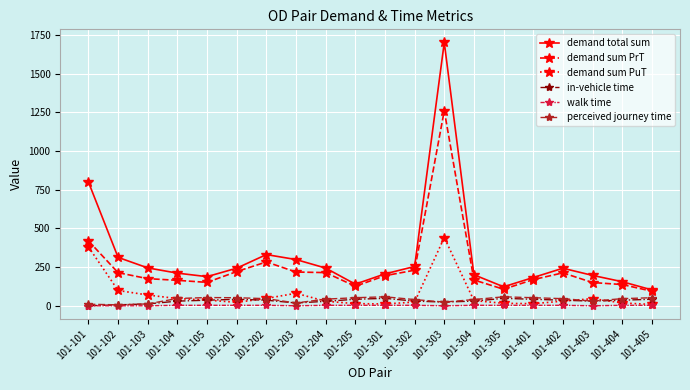

What is the value of the walk time point at the 9th from the left?

3.0